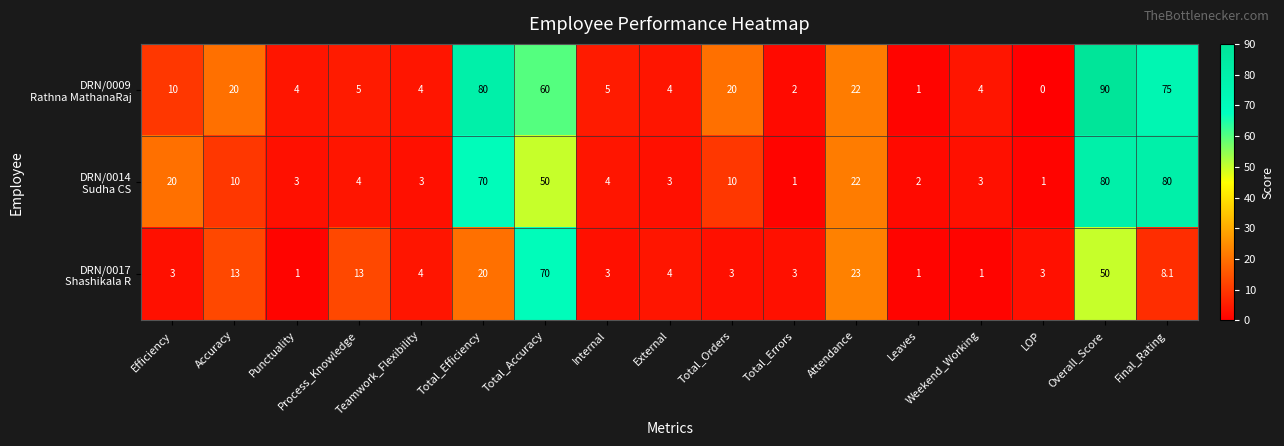

At how many categories does at least one series exceed 72?

3